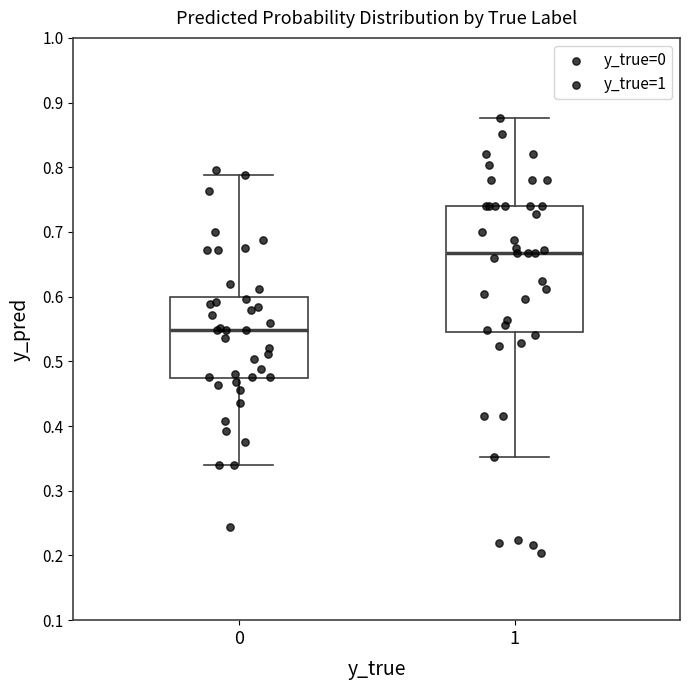

Which box is the tallest, from its lower edge to its upper edge?

1